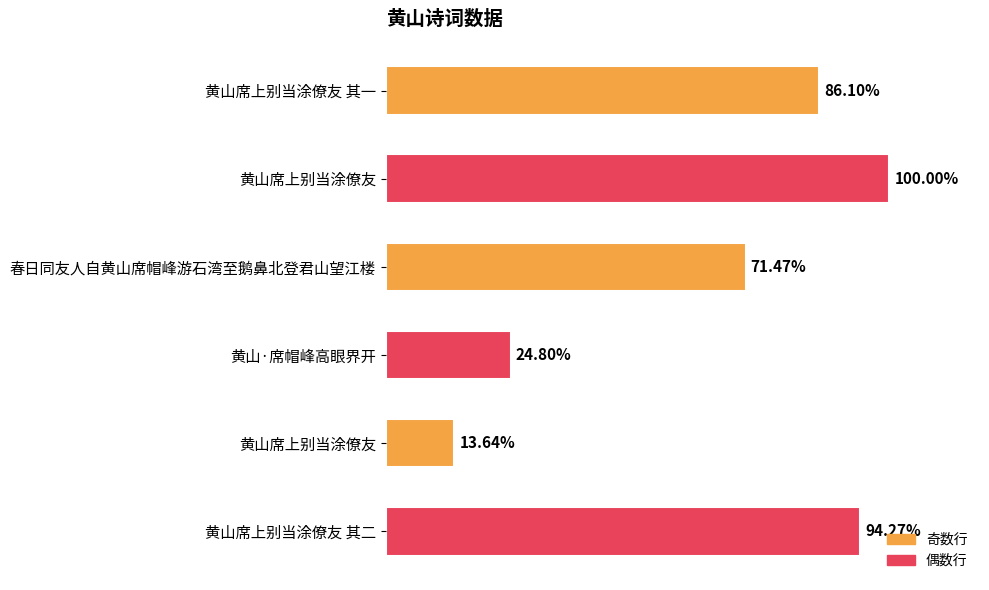

Does the chart contain any negative values?

No